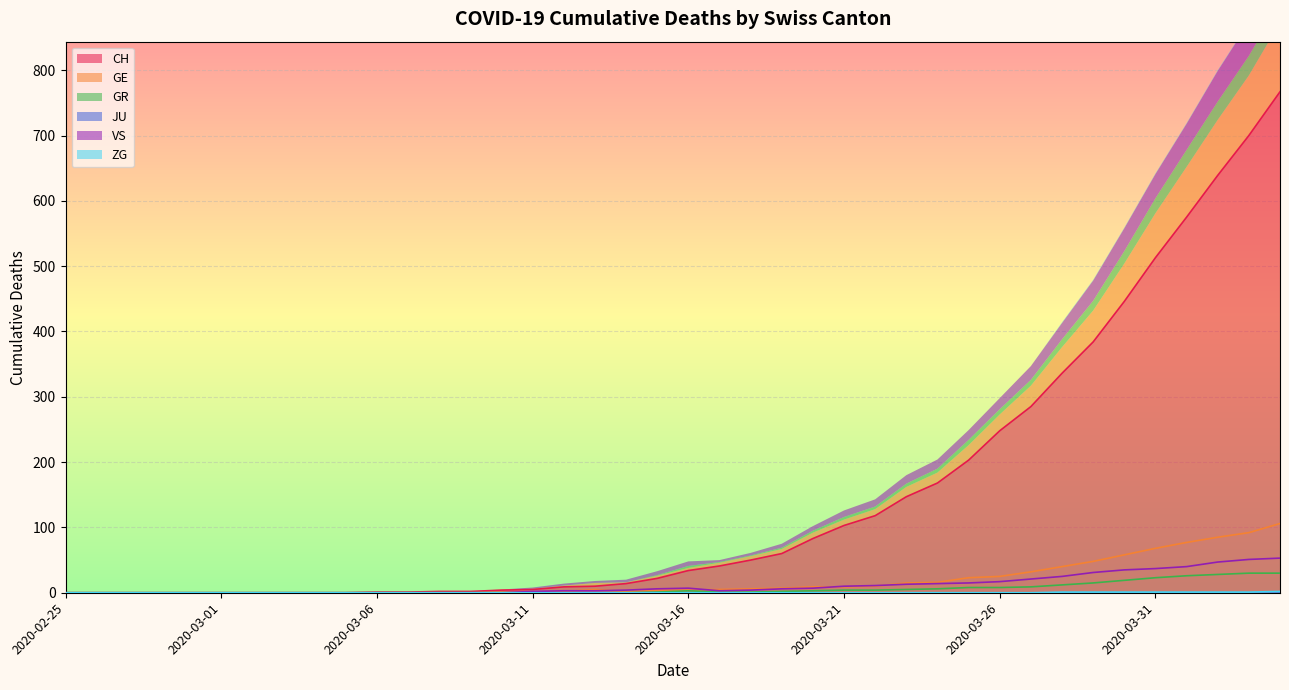

True or false: VS and CH cross at least once.

False